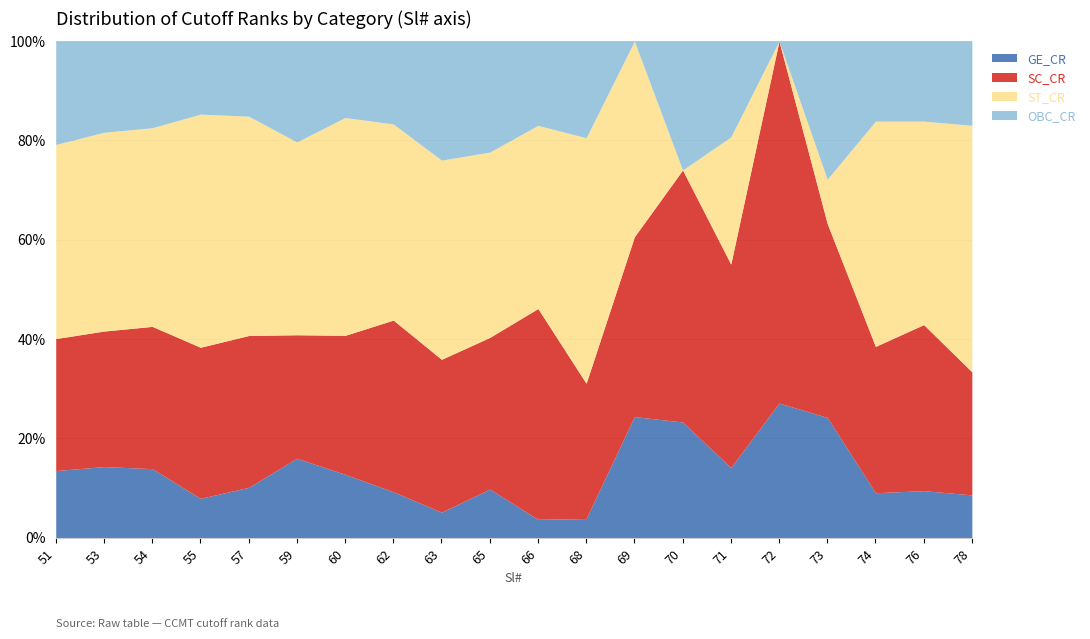

At 57, list the series in order from smallest to largest.

GE_CR, OBC_CR, SC_CR, ST_CR